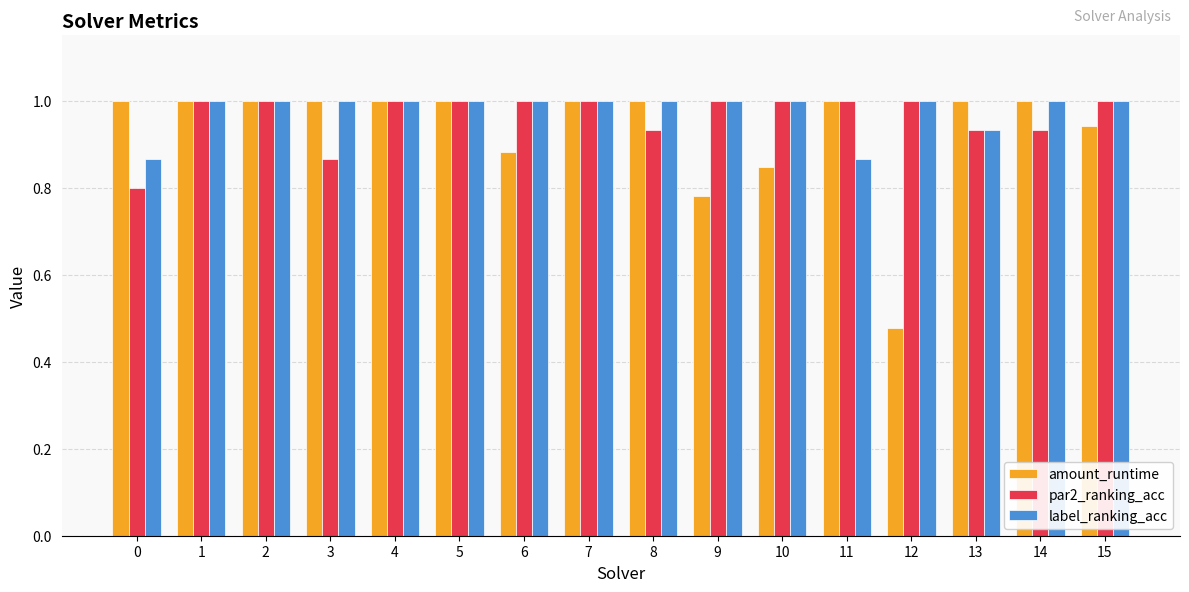

Where is amount_runtime nearest to the value 0?

12